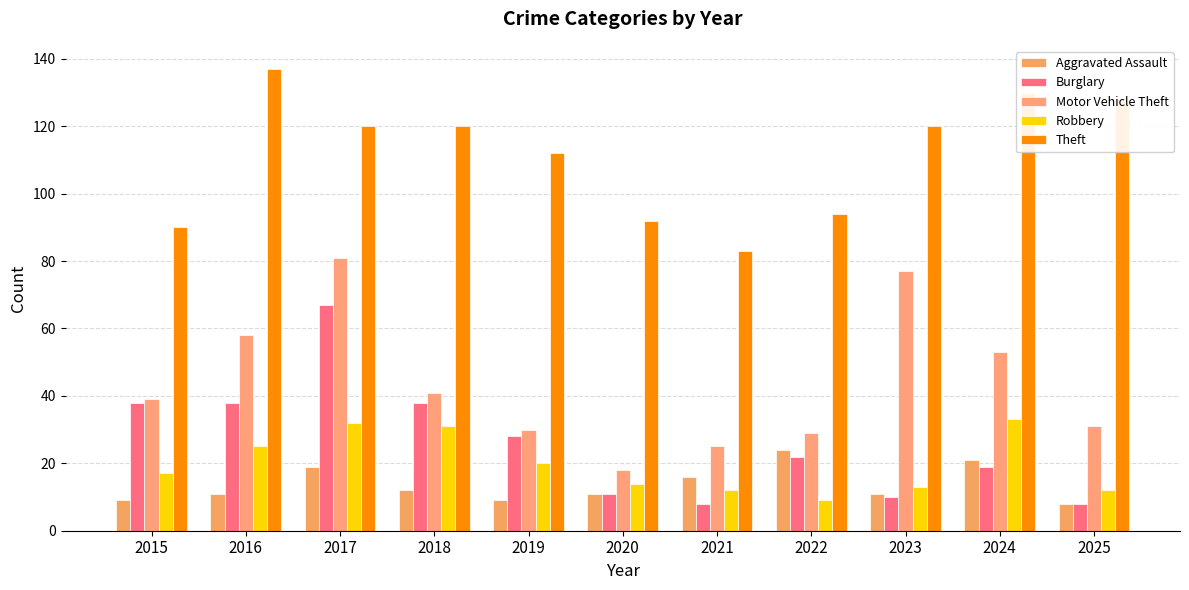

What is the value of the Aggravated Assault bar at the 6th from the left?

11